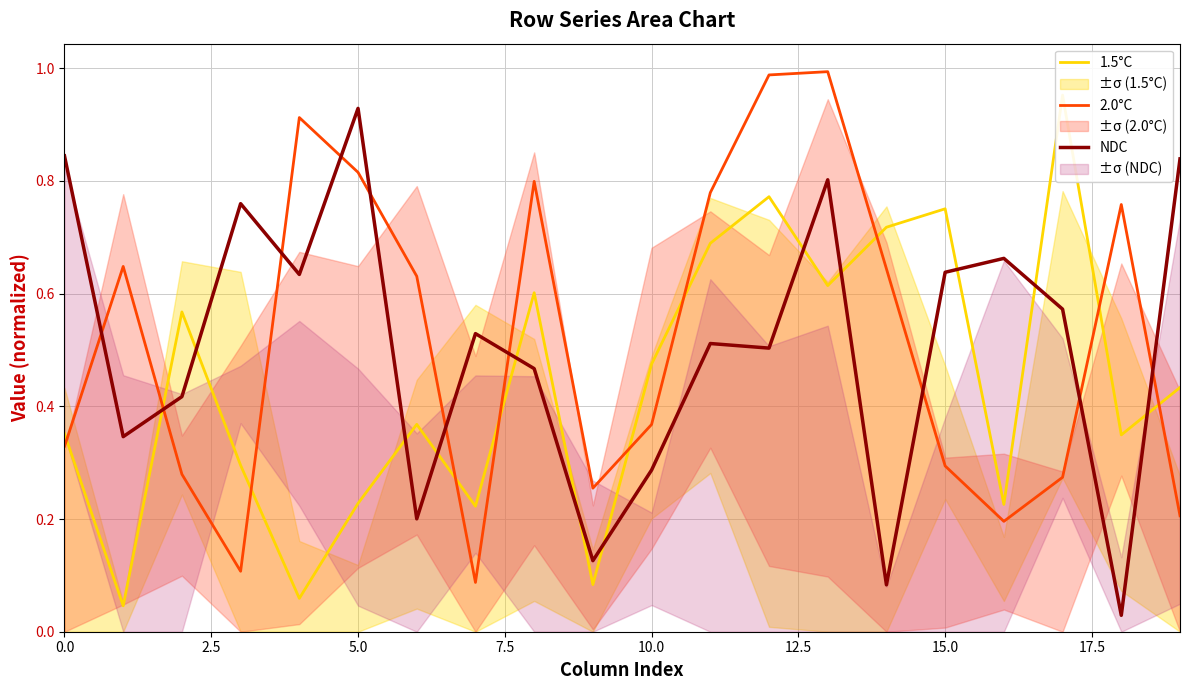

After their last crossing, which series has the higher values: NDC or 1.5°C?

NDC